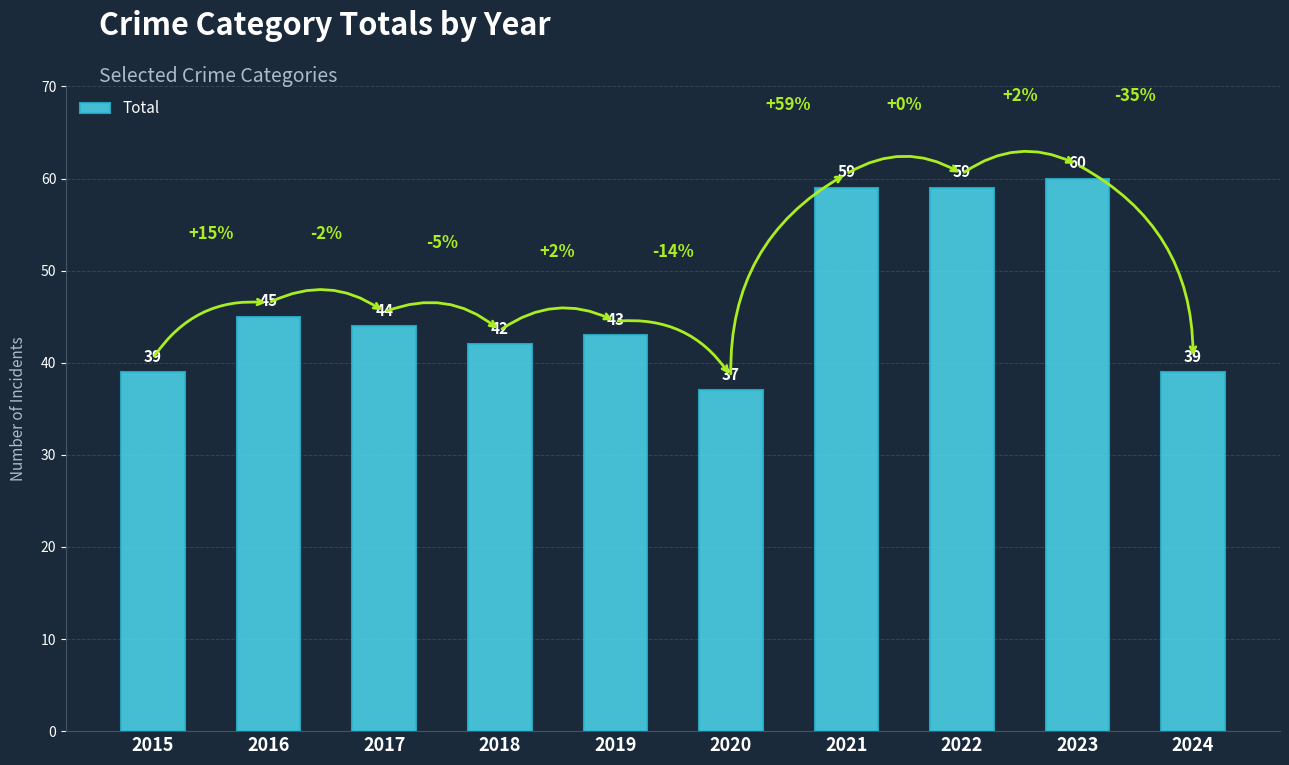

How many data points are less than 44?

5